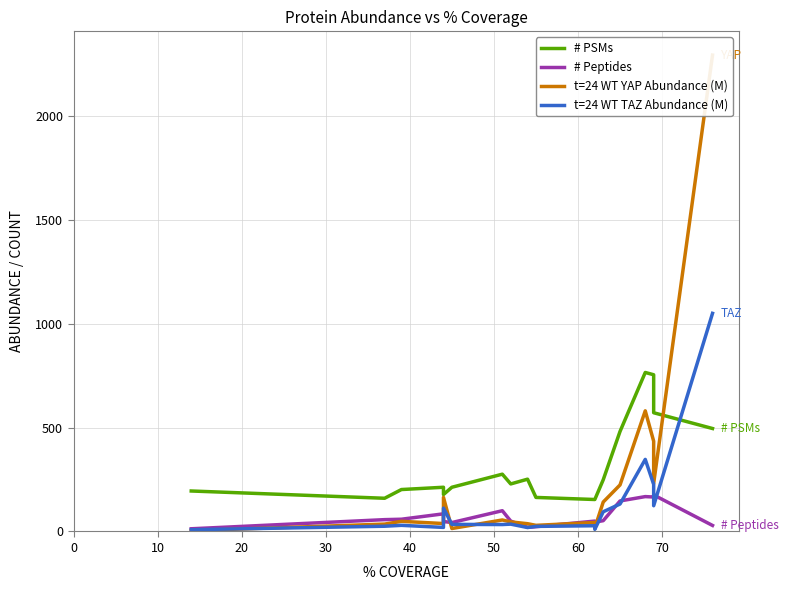

What is the average value of the # PSMs series?

317.2